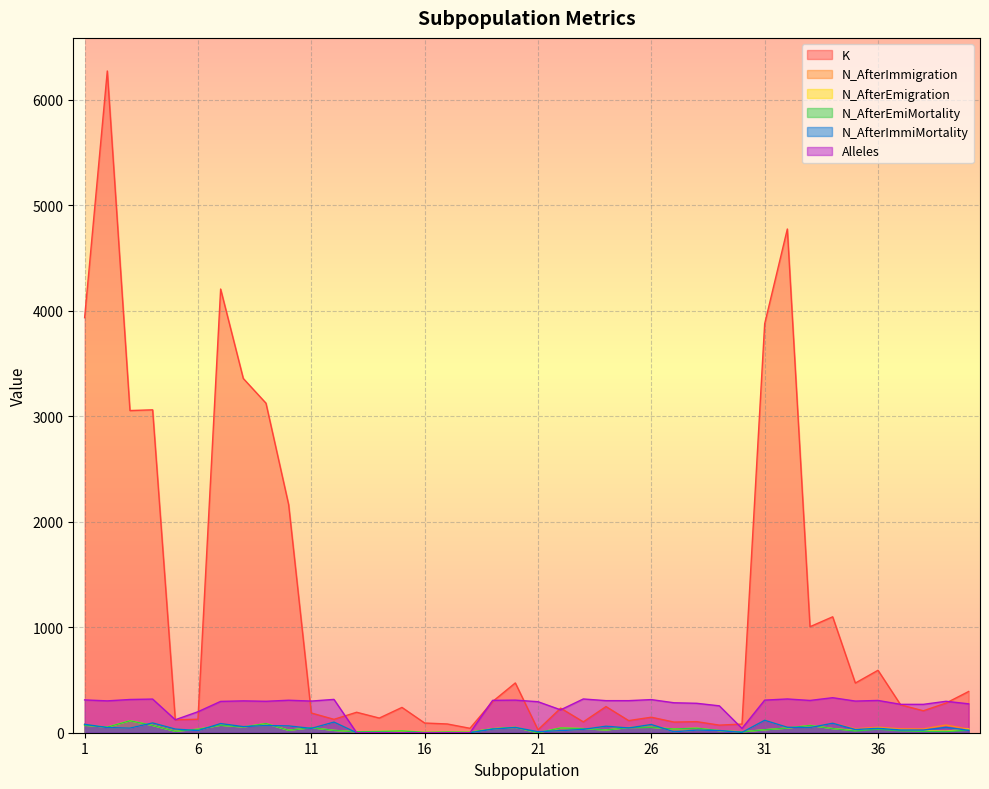

What is the difference between the N_AfterEmigration values at 23 and 1?

32